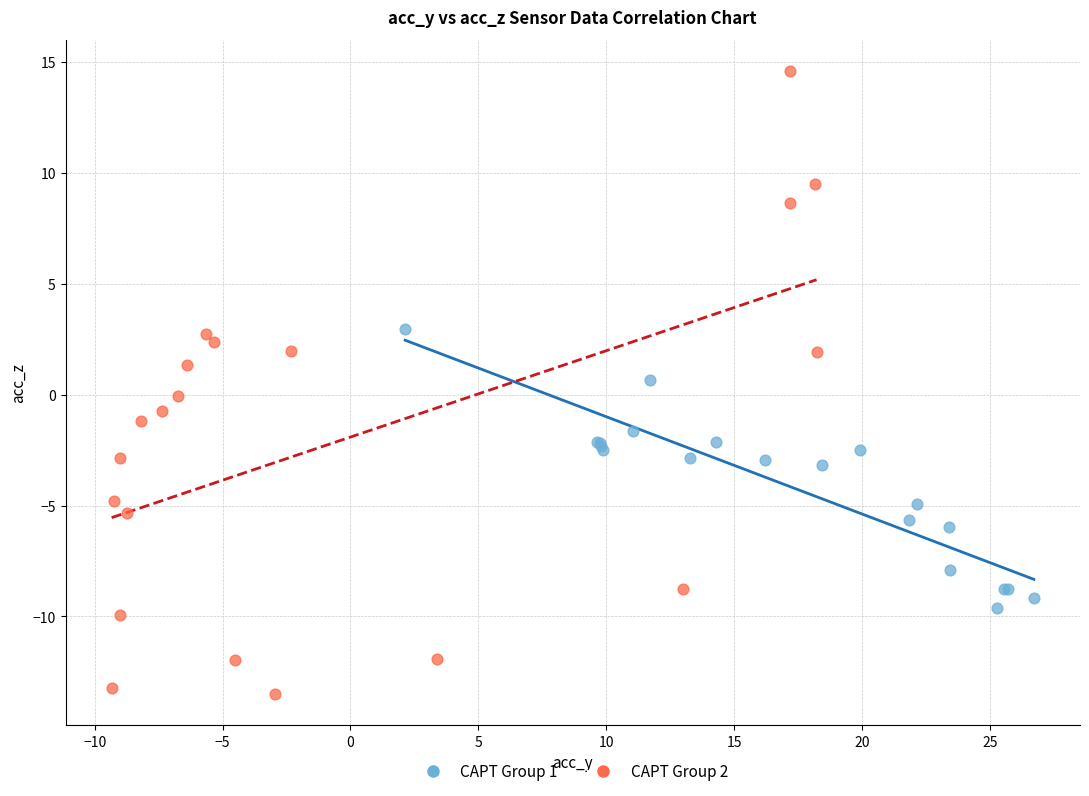

Which series has the largest Y range (max minus min)?

CAPT Group 2